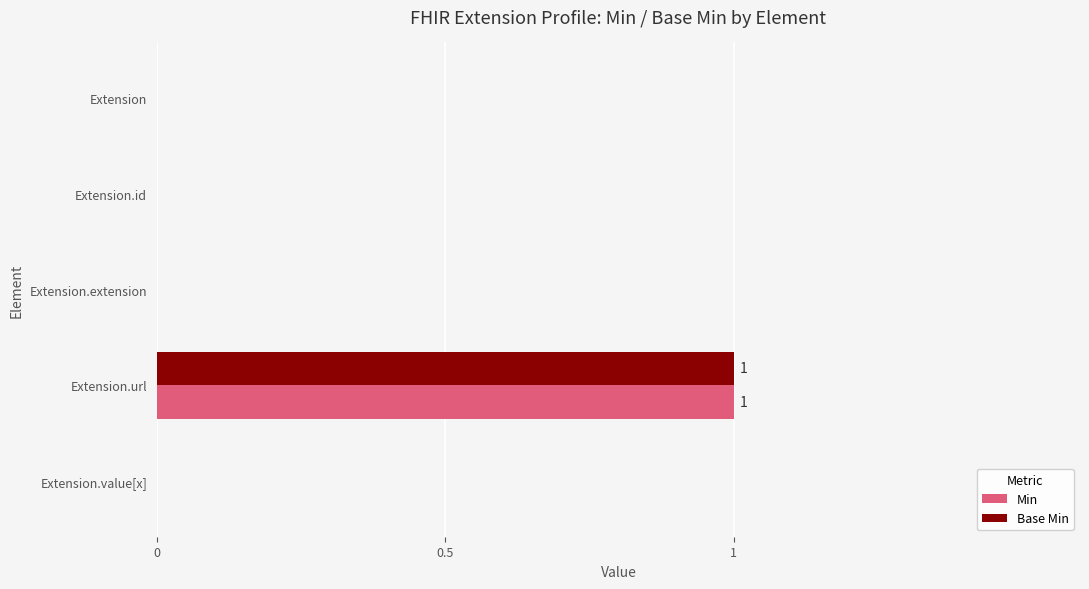

Which label corresponds to the largest value in the chart?

Extension.url